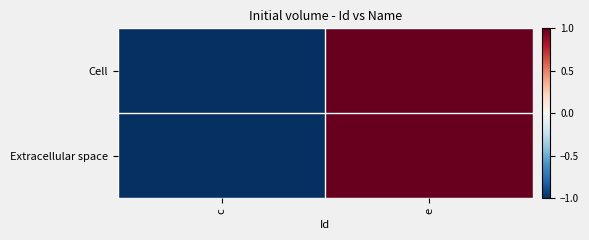

At how many categories does at least one series exceed 0?

1